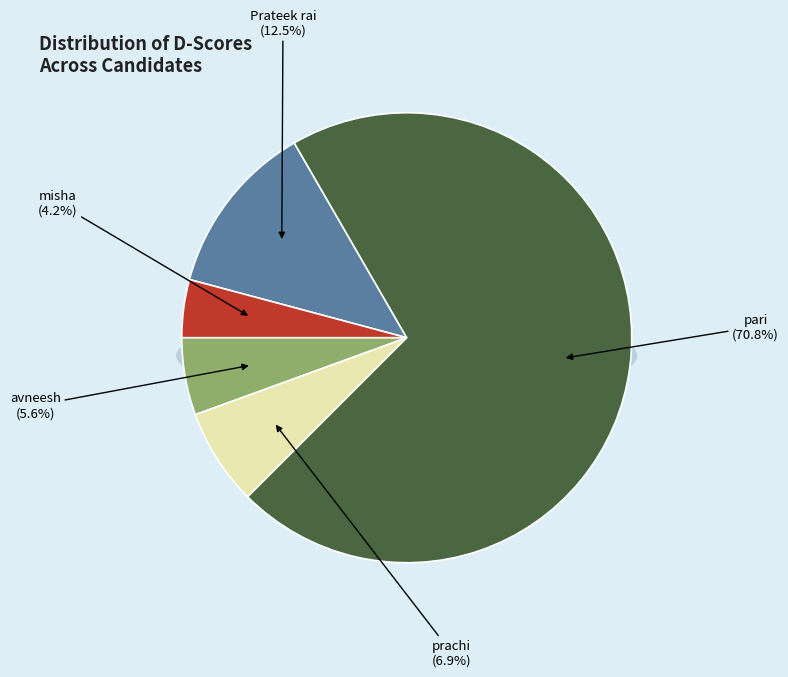

Which category has the smallest portion of the pie?

misha